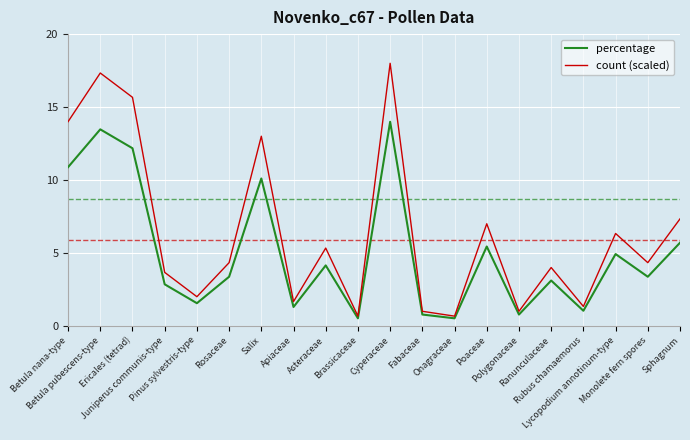

Which series has the largest range (max minus min)?

count (scaled)